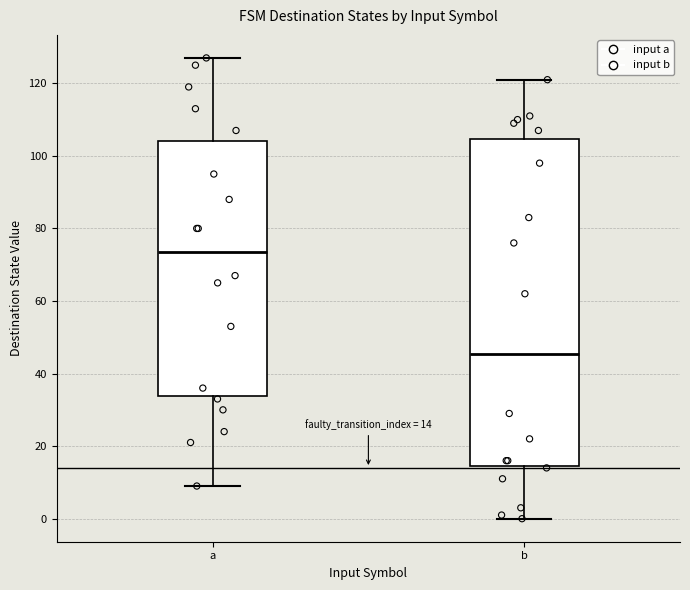

Which box has the lowest median line?

b